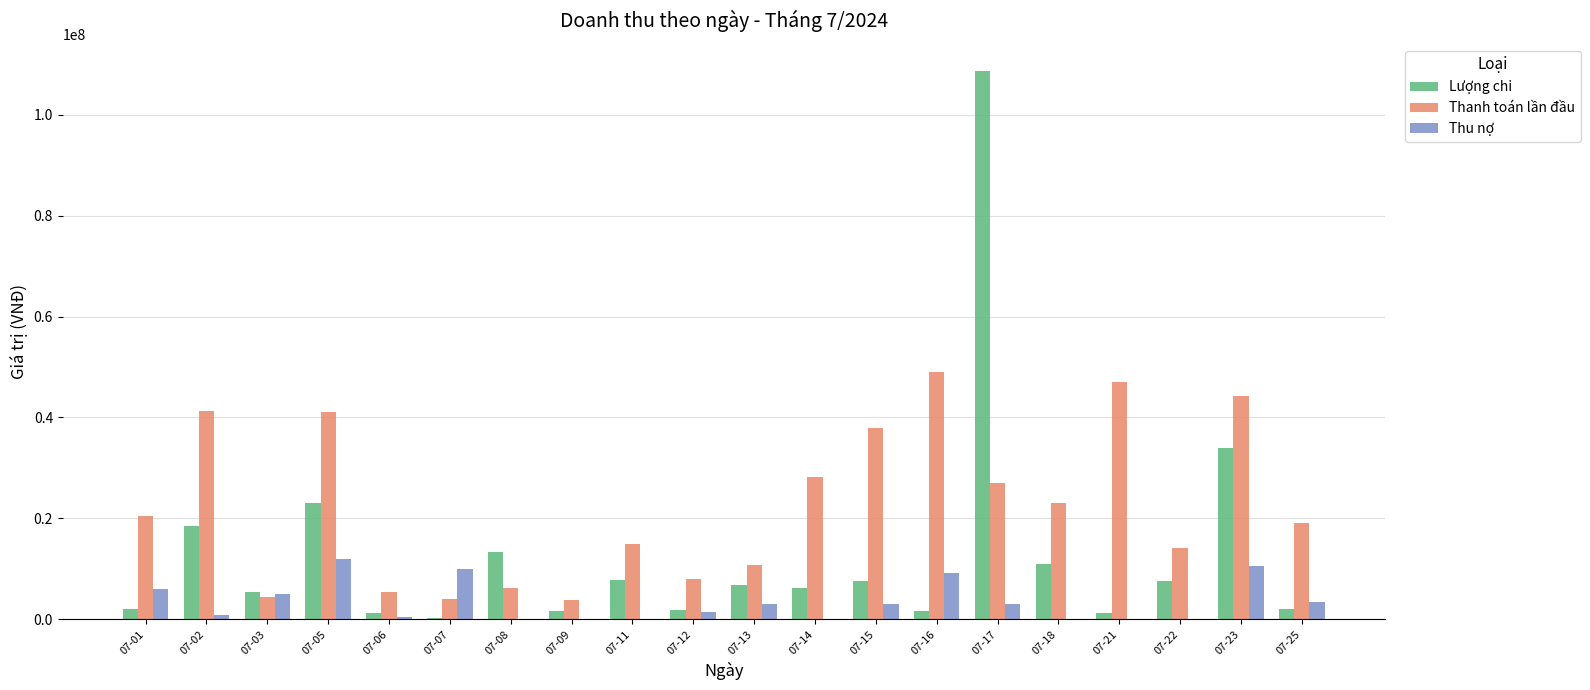

What is the difference between the Lượng chi values at 07-07 and 07-16?

1394000